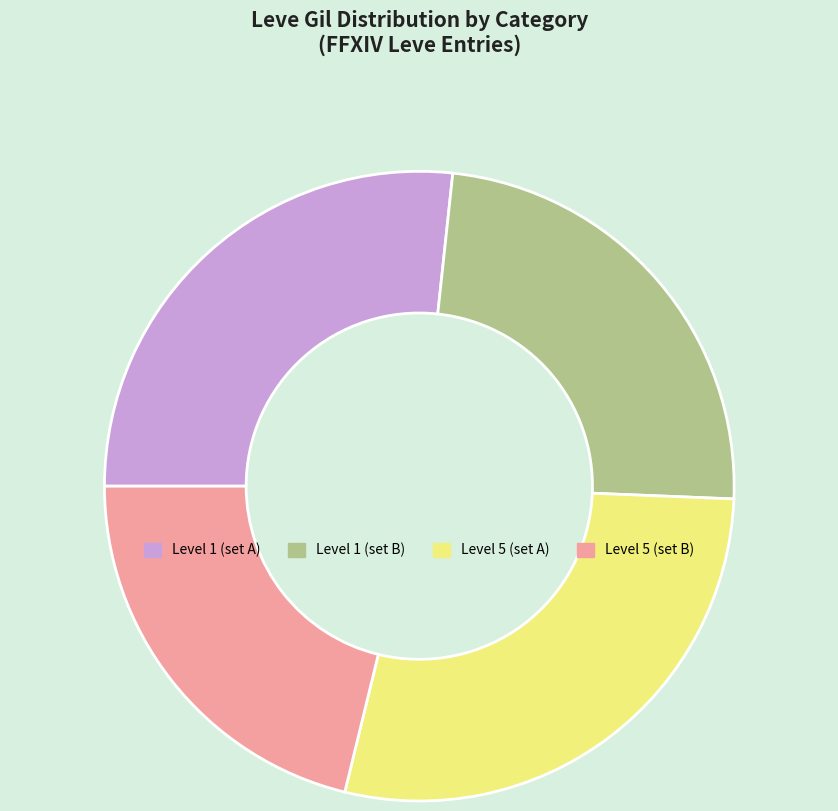

The Level 5 (set B) slice represents 21% of the pie. True or false?

True